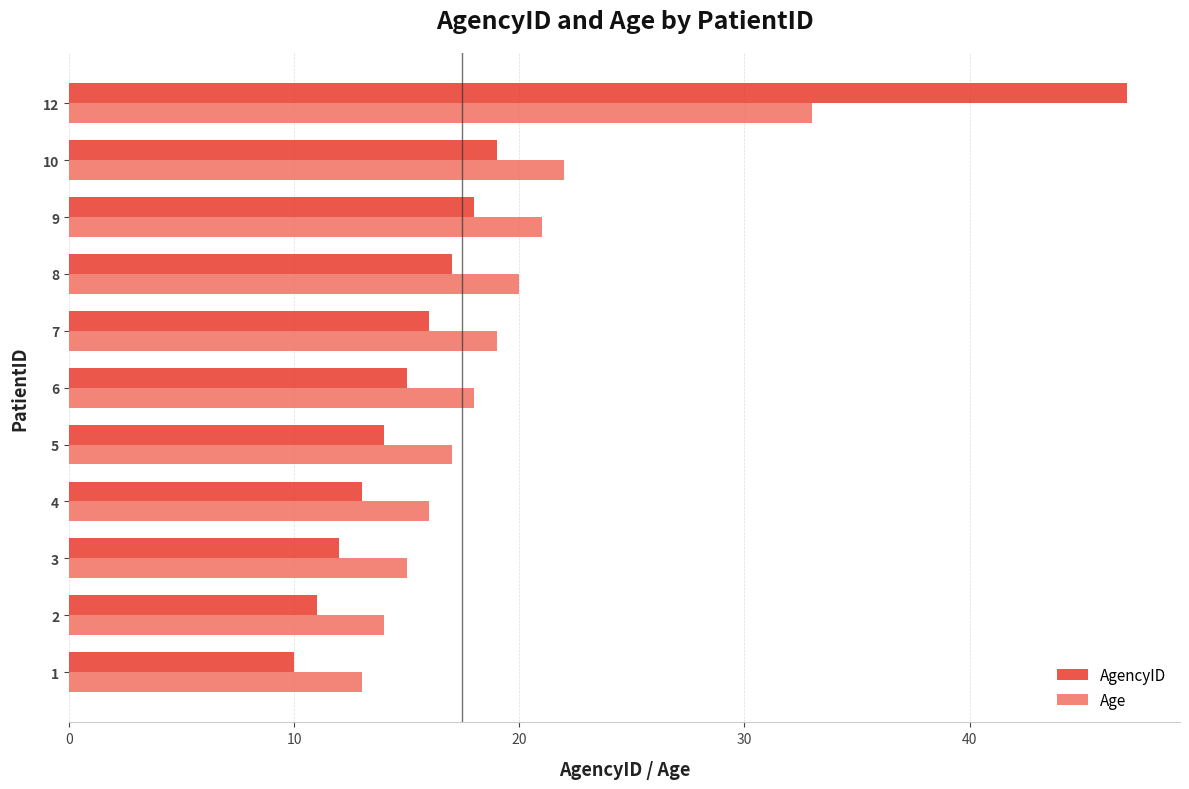

True or false: Age has a value of 9 at 7.

False